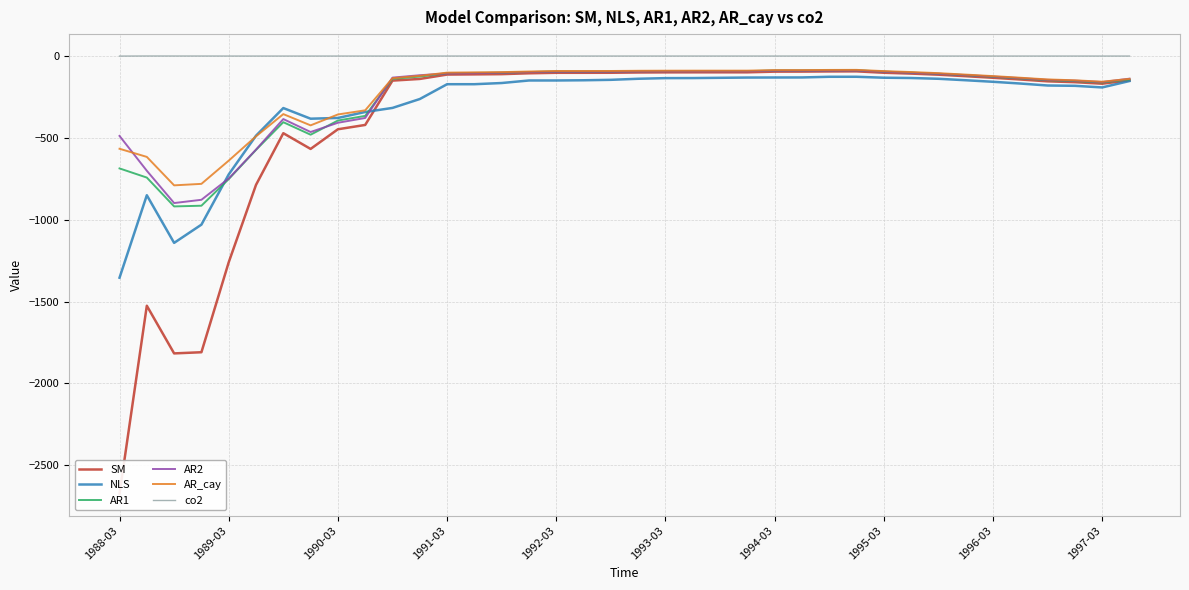

What is the difference between the second highest and second lowest values in the SM series?

1722.5